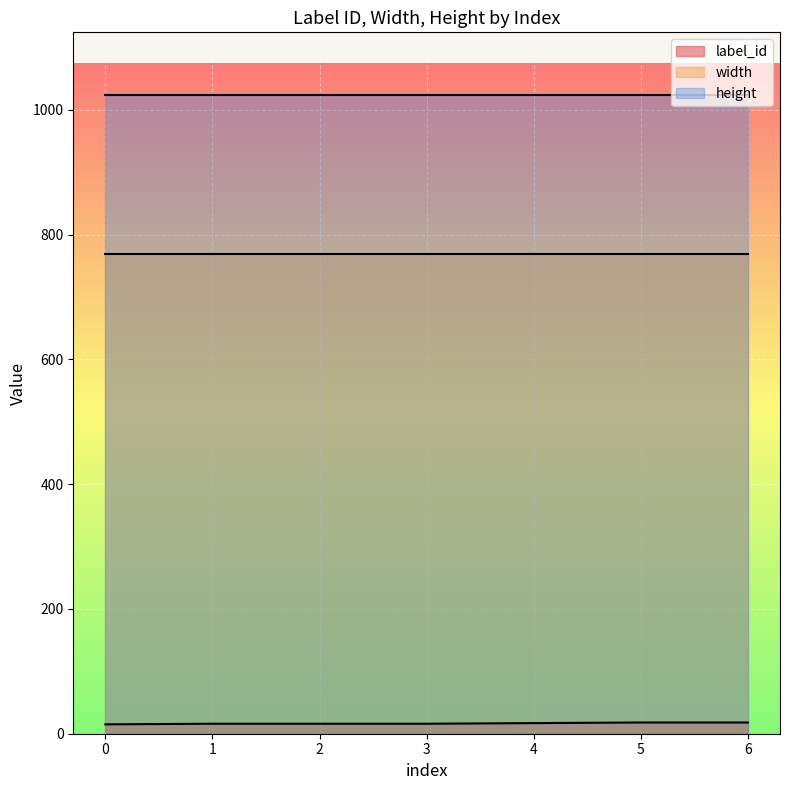

Between 4 and 6, which series saw the biggest shift?

label_id